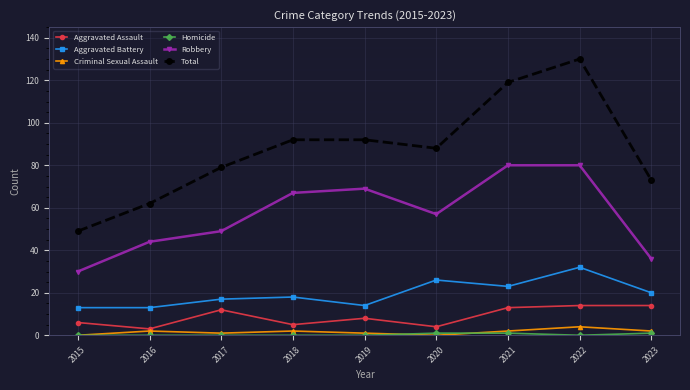

True or false: Robbery and Total intersect in this chart.

False